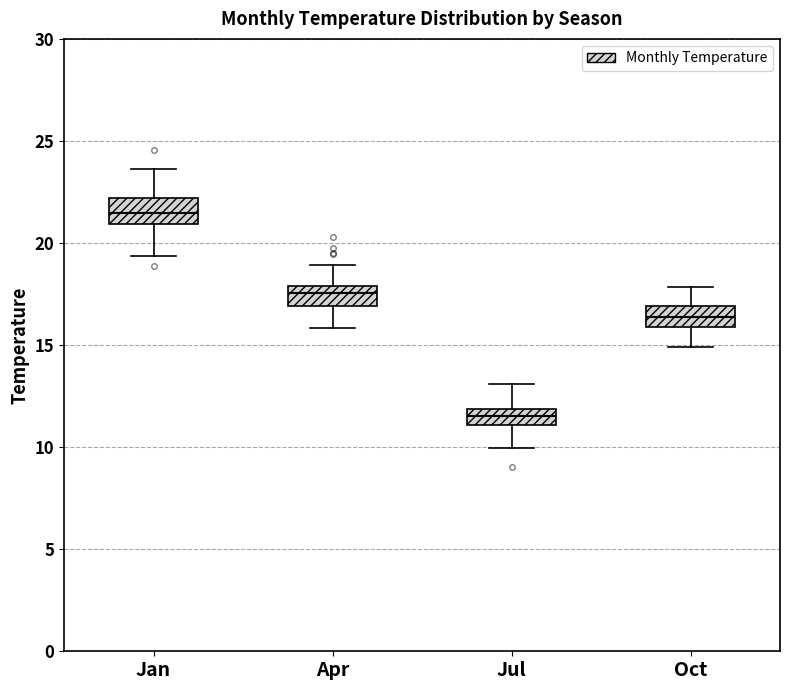

Reading left to right, transcribe this box plot: for each box, give where its median line is, the range the box spans, and where its two whiskers end, as read against the y-axis. The values are not printed on the chart, so give them approximately, as read against the axis.

Jan: median 21.5, box 21.0 to 22.0, whiskers 19.5 to 23.5
Apr: median 17.5, box 17.0 to 18.0, whiskers 16.0 to 19.0
Jul: median 11.5, box 11.0 to 12.0, whiskers 10.0 to 13.0
Oct: median 16.5, box 16.0 to 17.0, whiskers 15.0 to 18.0